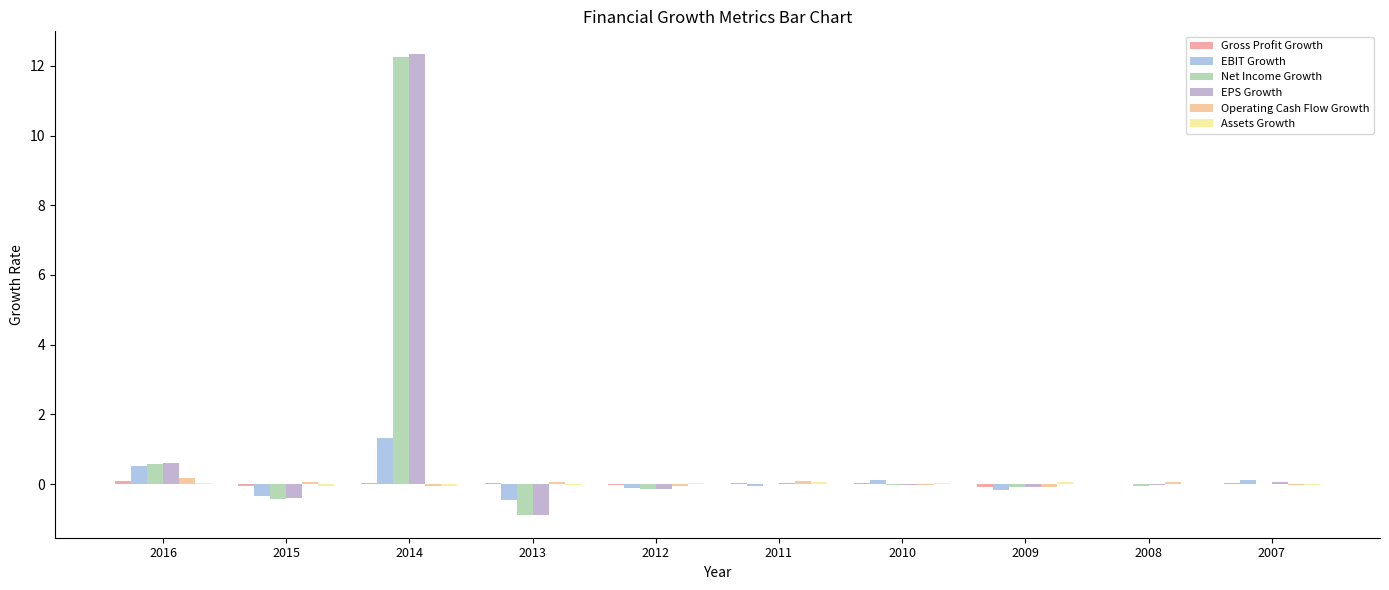

Is the value of EPS Growth at 2015 greater than the value of Assets Growth at 2009?

No